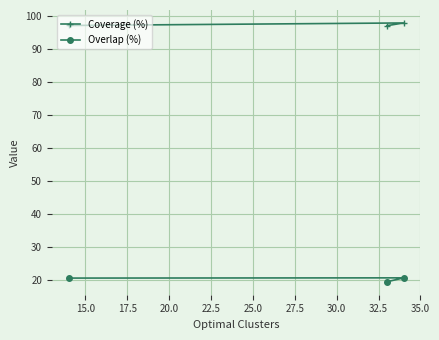

List the series in order of their overall mean, highest first.

Coverage (%), Overlap (%)